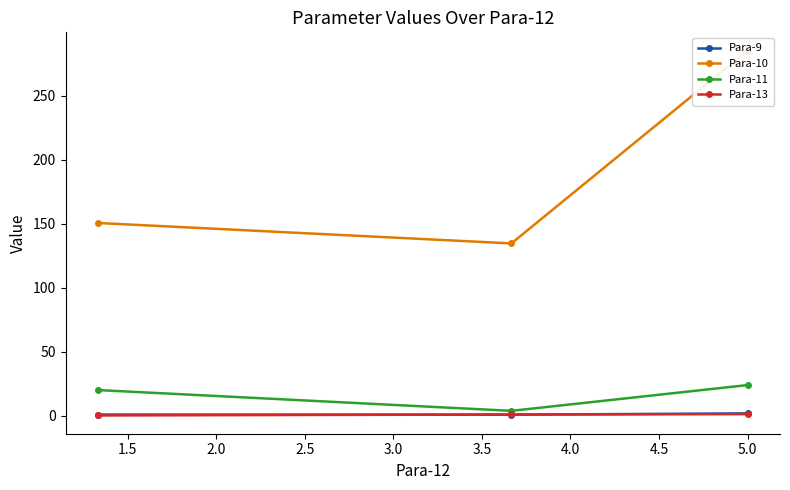

What is the greatest value displayed?

285.1